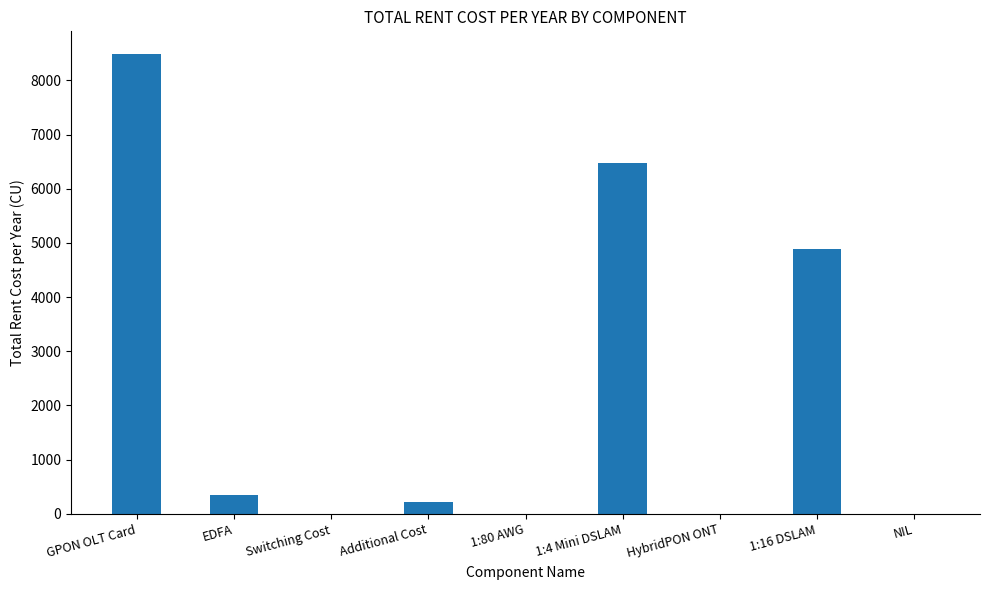

True or false: the data shows -4968.5 at 1:80 AWG.

False